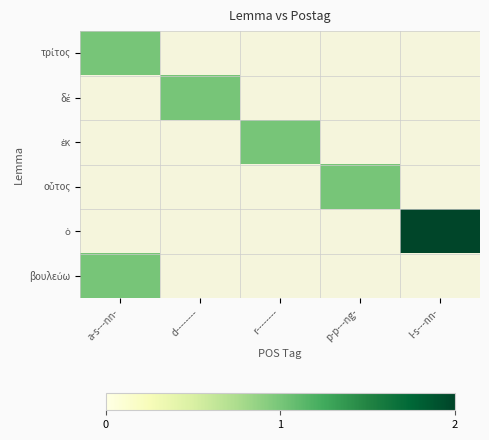

Between p-p---ng- and r--------, which is larger?

r--------